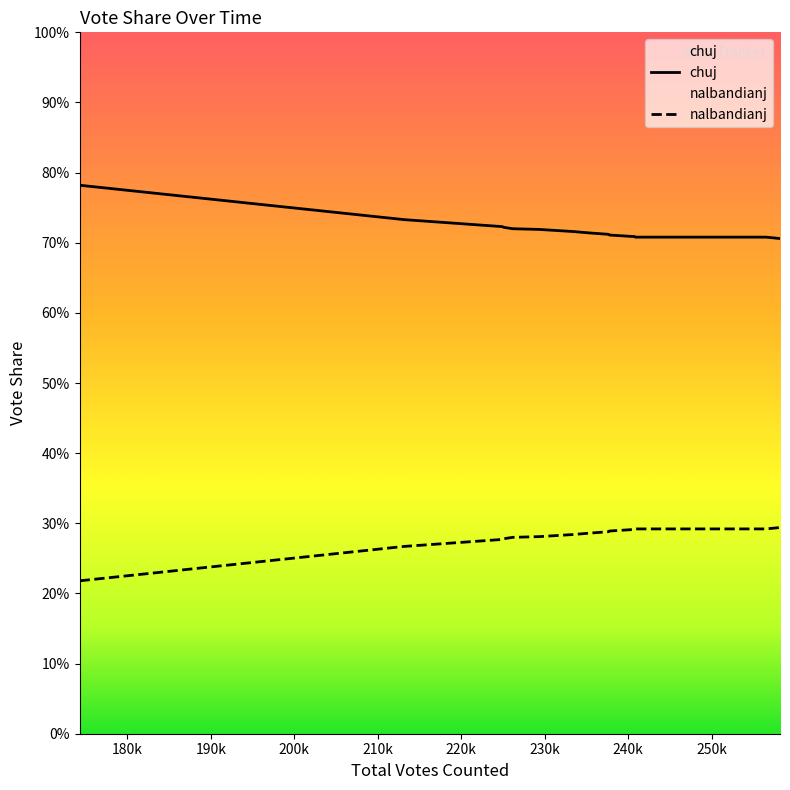

What is the sum of all nalbandianj values?

5.4